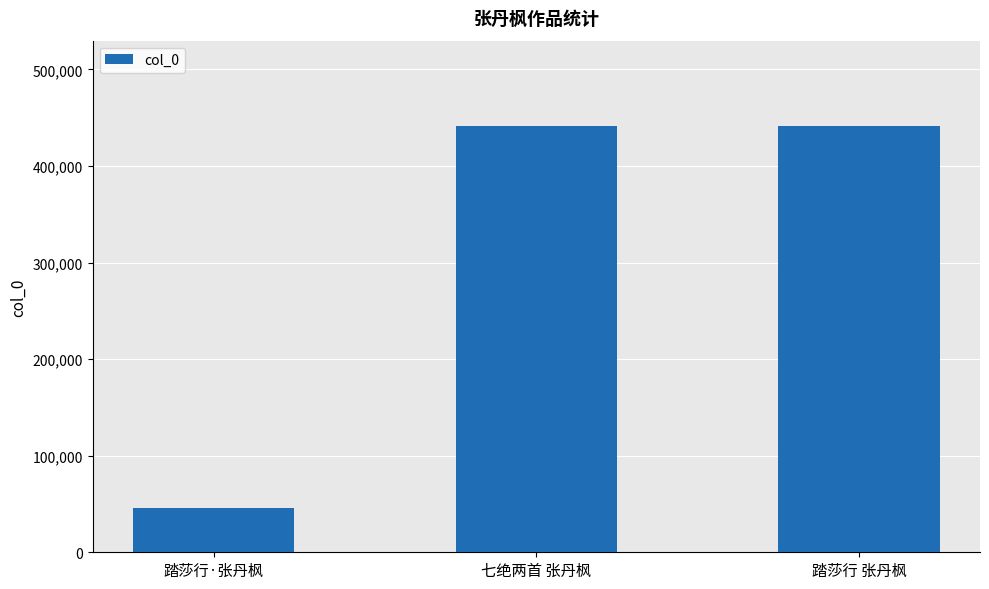

What is the change in value from 踏莎行·张丹枫 to 七绝两首 张丹枫?

+395375